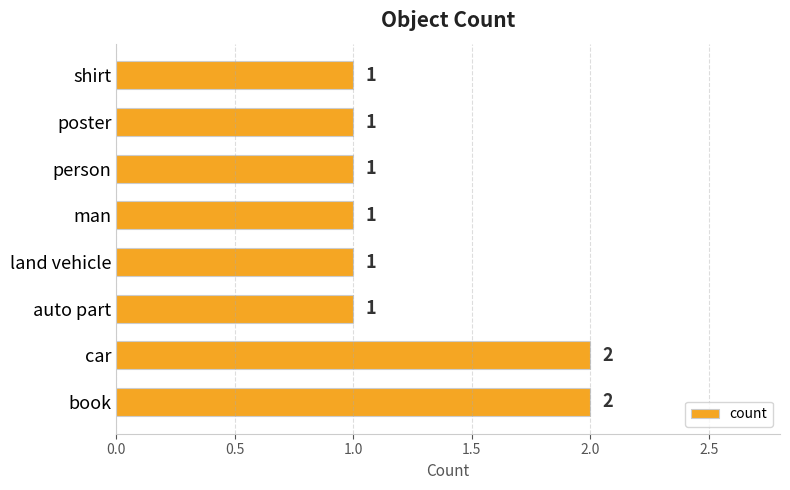

The value at person is 1. True or false?

True